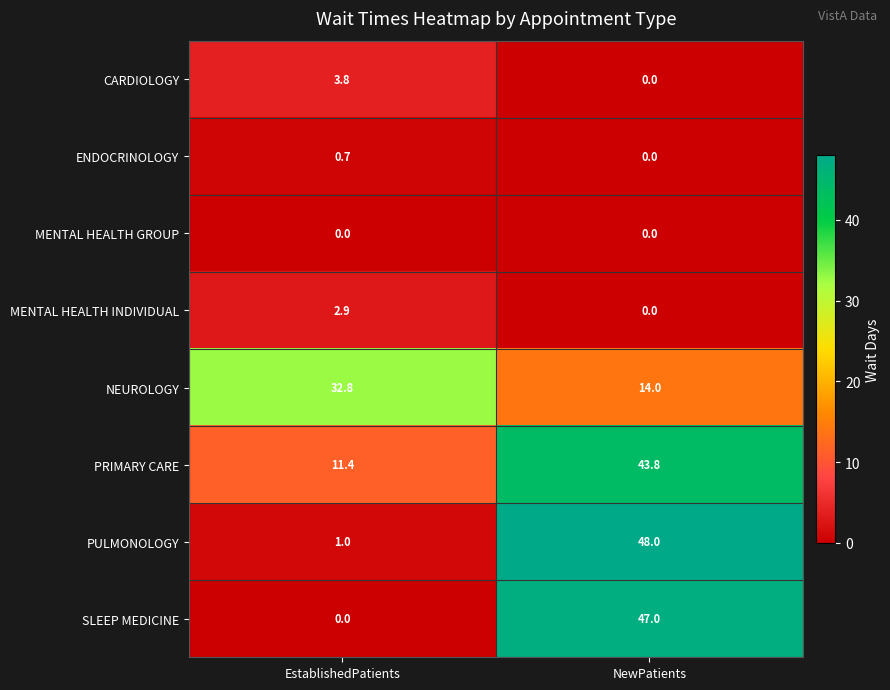

What is the spread (max minus min) of values at NewPatients?

48.0